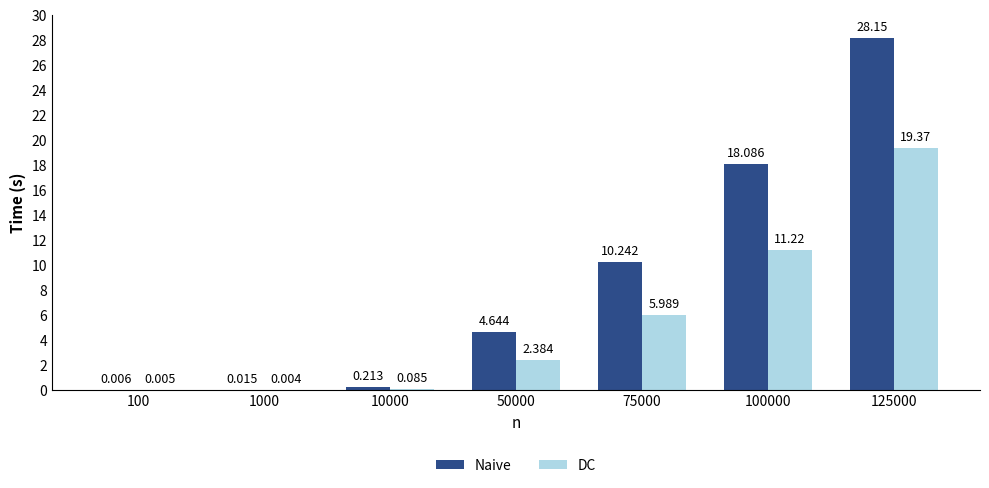

At which label is DC closest to 9?

100000